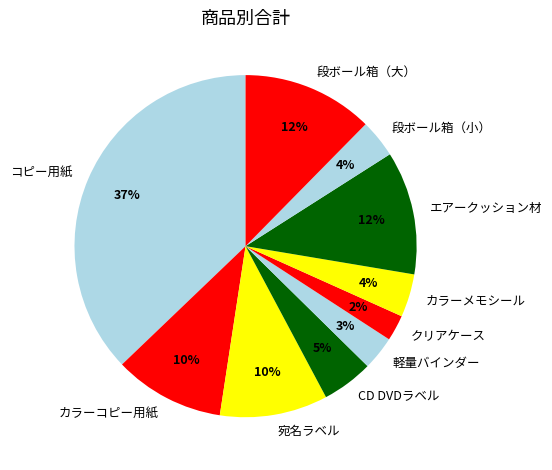

Which has a higher value, コピー用紙 or 軽量バインダー?

コピー用紙